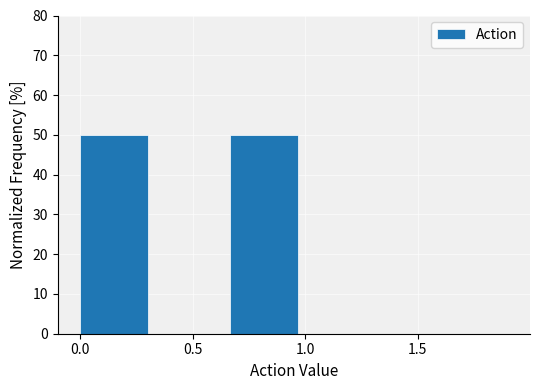

Reading left to right, transcribe this chart: for each bar, give the range it covers on the x-axis and its height. Neither the bar edges nor the heights are printed on the chart, so give them approximately, as read against the axes.

0.00 to 0.35: 50
0.35 to 0.65: 0
0.65 to 1.00: 50